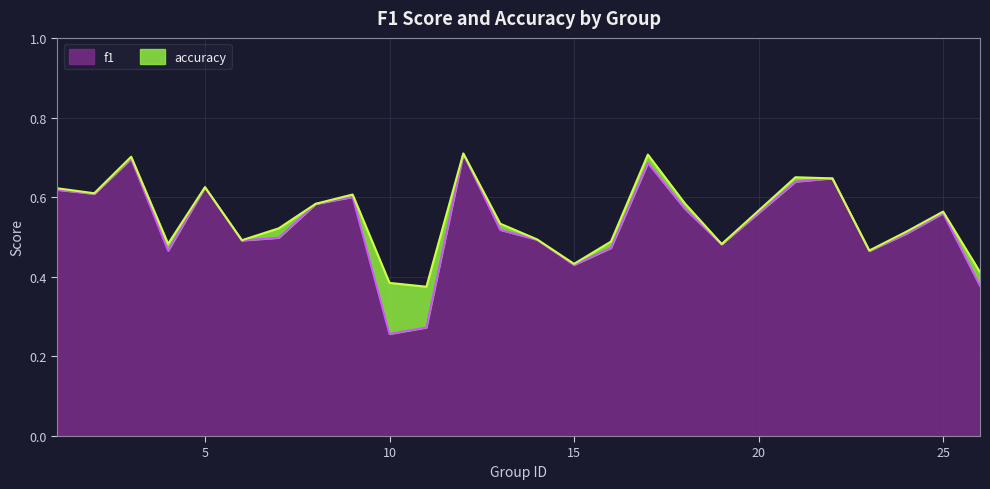

What is the difference between the maximum and minimum values in the accuracy series?

0.3